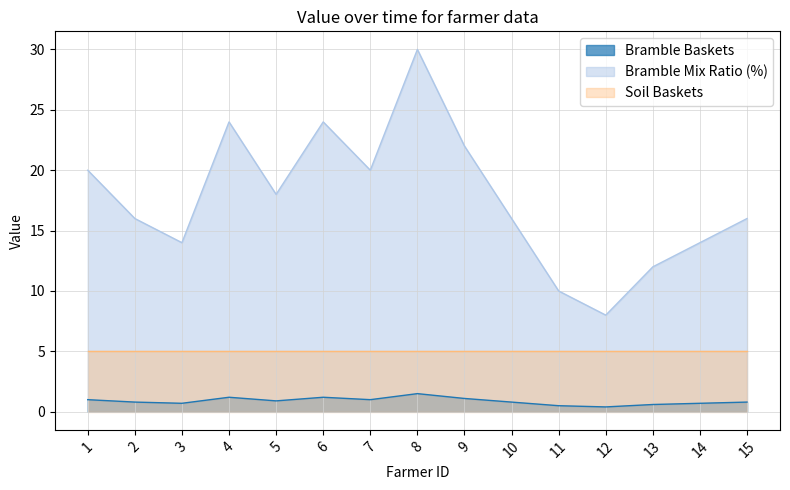

At which category does Bramble Baskets reach its first local peak?

4